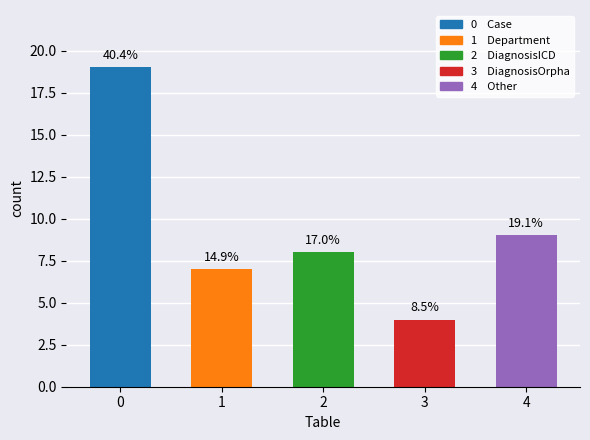

The chart shows a value of 6 at Other. True or false?

False